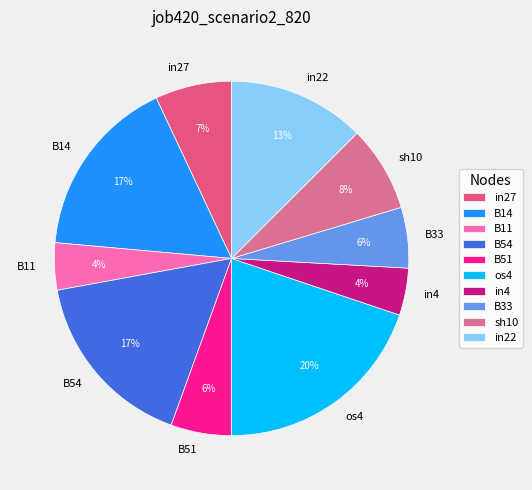

What percentage is the B11 slice, to the nearest percent?

4%